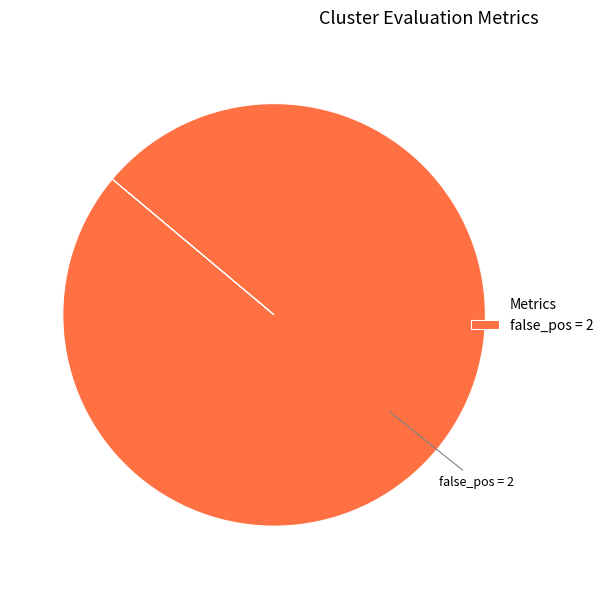

The false_pos = 2 slice represents 86% of the pie. True or false?

False